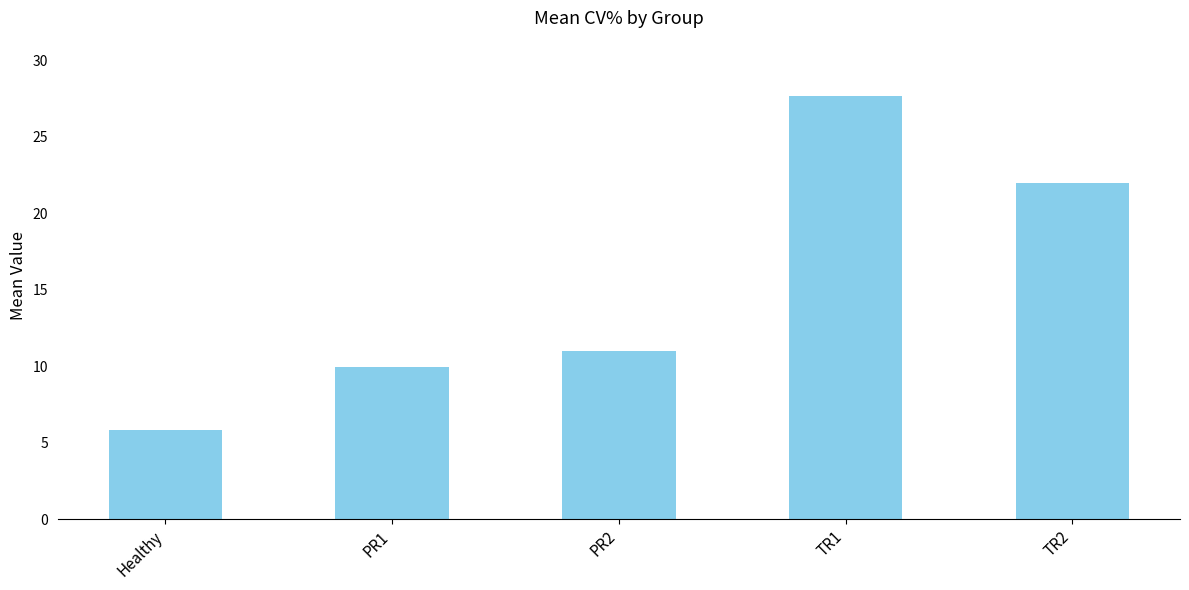

Which category has the lowest value across all series?

Healthy